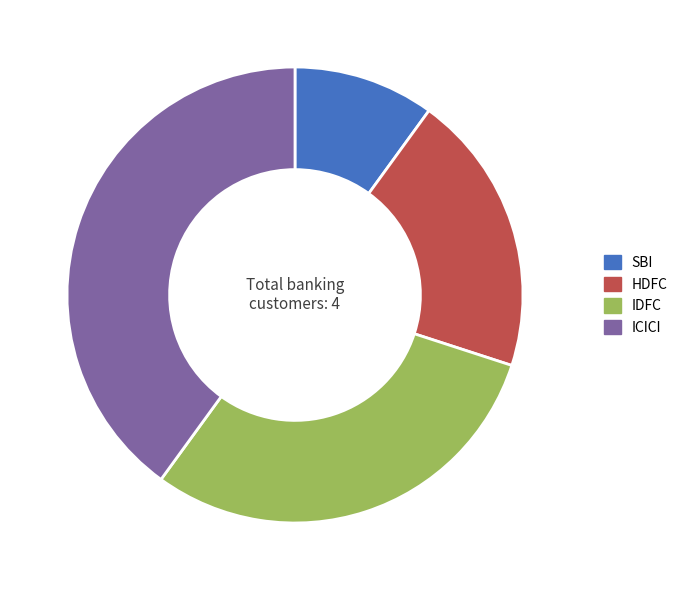

True or false: HDFC accounts for 20% of the total.

True